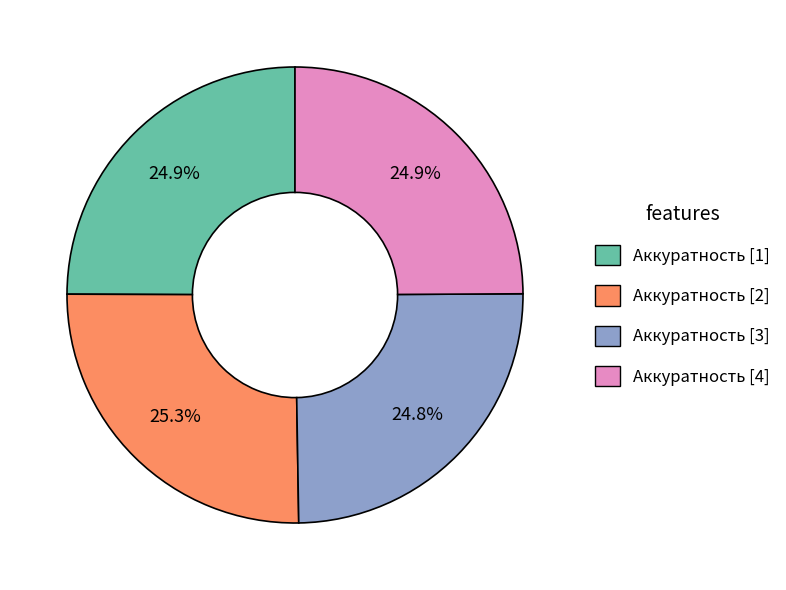

Is there a majority slice in this chart?

No